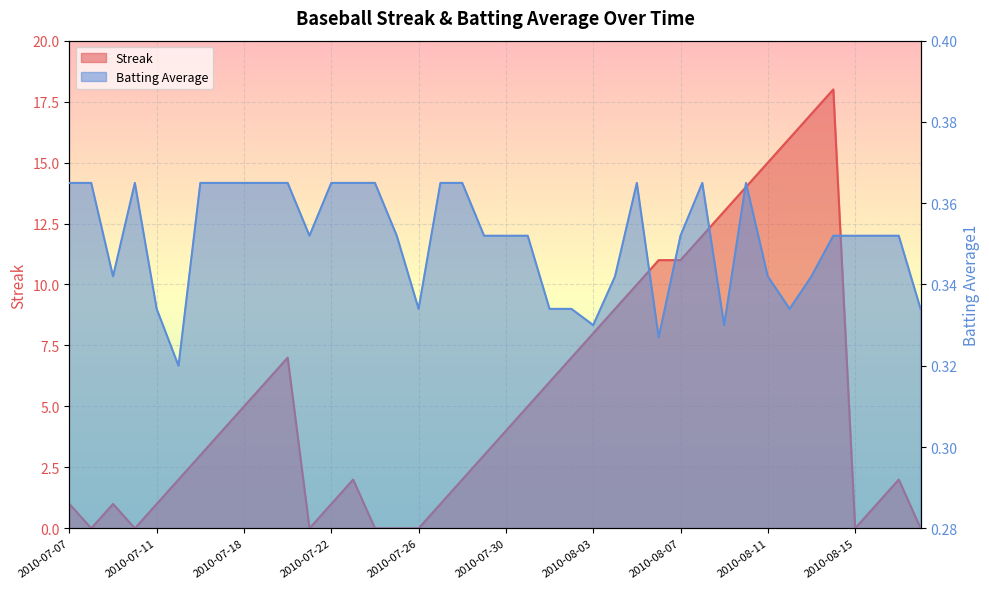

Which series has the widest spread of values?

Streak